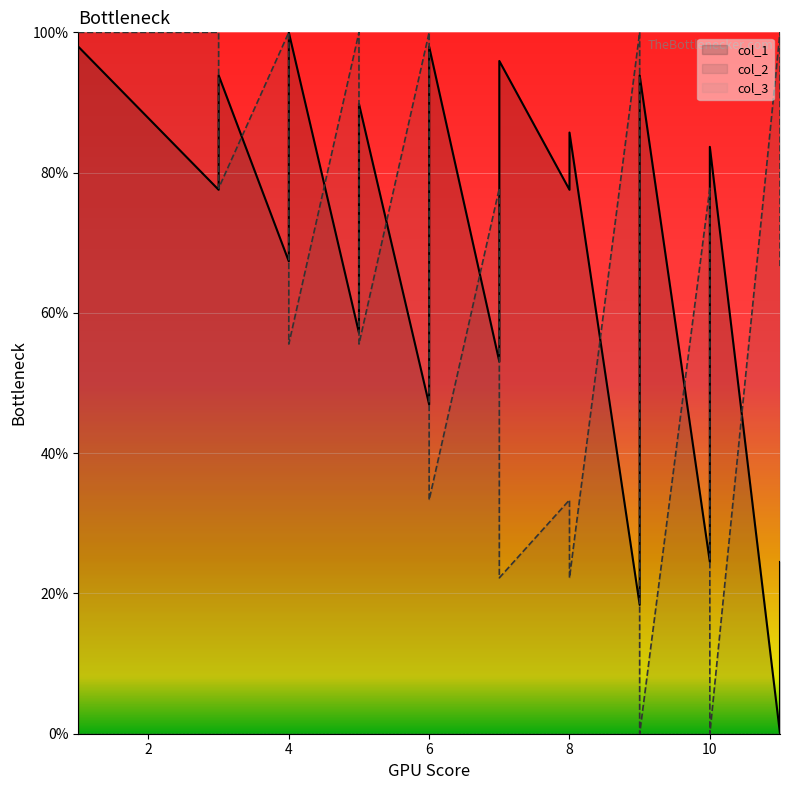

Which series changed the most between 9 and 9?

col_2